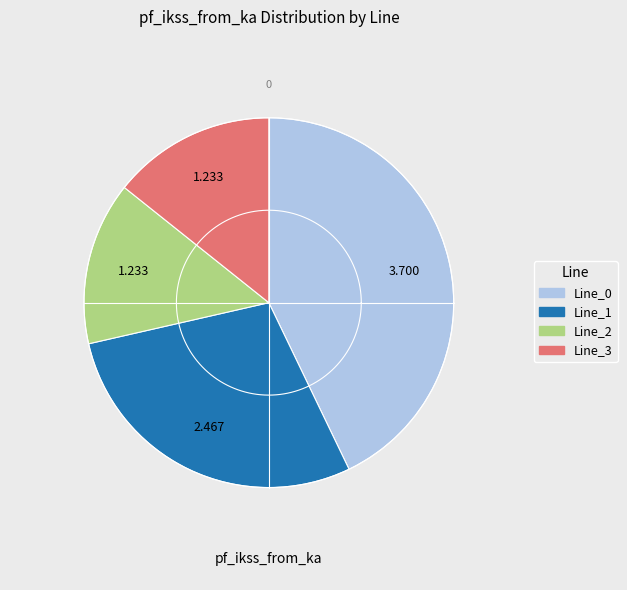

What percentage is the Line_1 slice, to the nearest percent?

29%